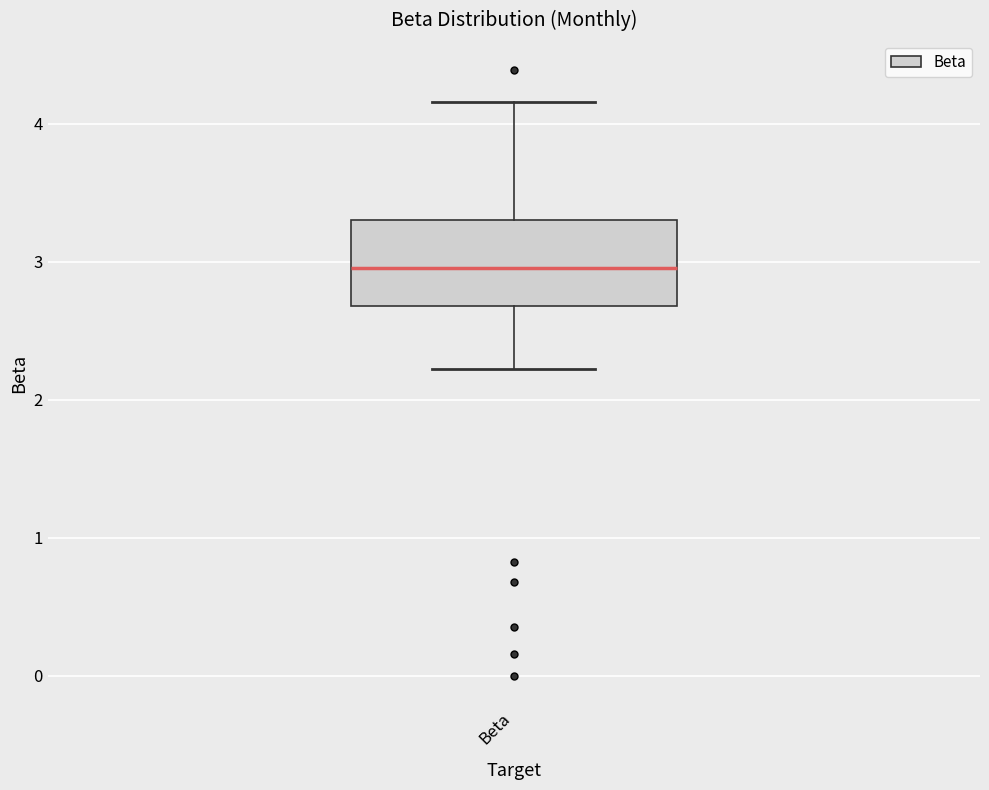

Transcribe this box plot: give where the median line is, the range the box spans, and where the two whiskers end, as read against the y-axis. The values are not printed on the chart, so give them approximately, as read against the axis.

median 3.0, box 2.7 to 3.3, whiskers 2.2 to 4.2